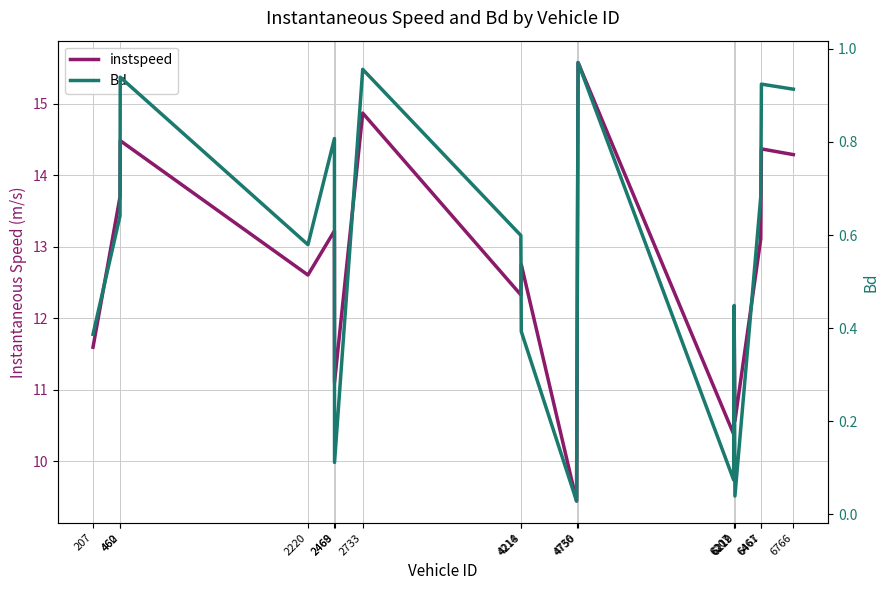

Between 2469 and 2733, which series saw the biggest shift?

instspeed